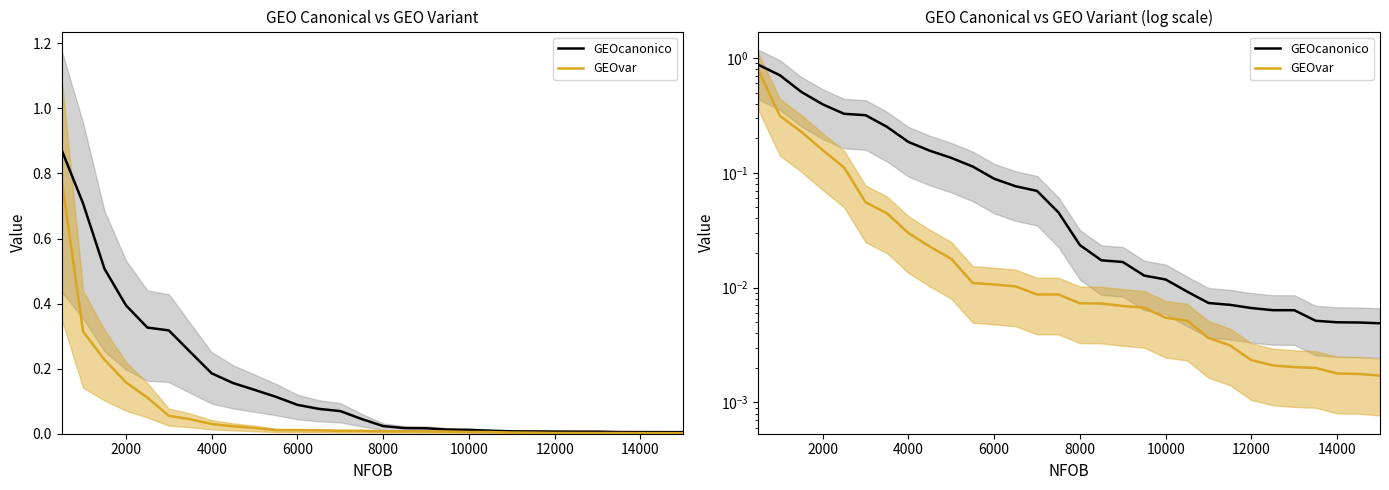

What is the maximum value for GEOcanonico?

0.9